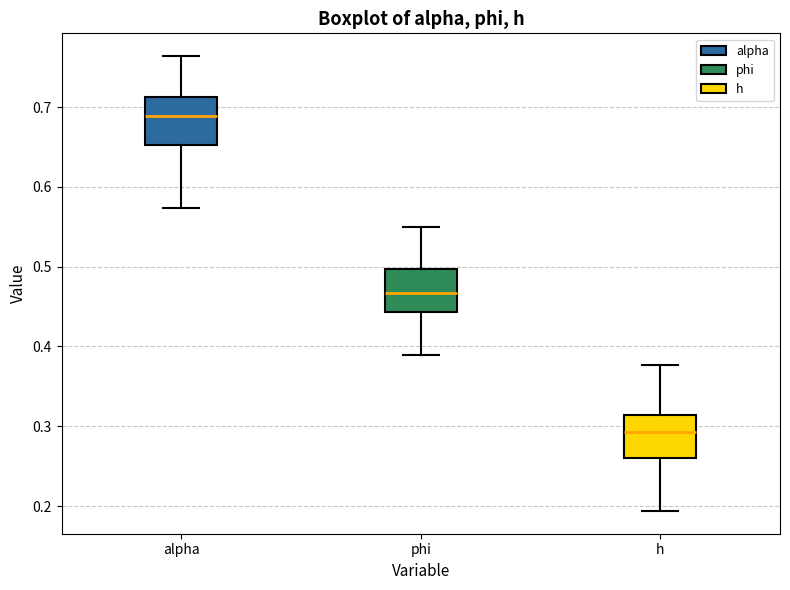

Reading left to right, read every box against the y-axis: the position of its median line, the range the box covers, and the ends of its whiskers. The values are not printed on the chart, so give them approximately, as read against the axis.

alpha: median 0.69, box 0.65 to 0.71, whiskers 0.57 to 0.76
phi: median 0.47, box 0.44 to 0.50, whiskers 0.39 to 0.55
h: median 0.29, box 0.26 to 0.31, whiskers 0.19 to 0.38